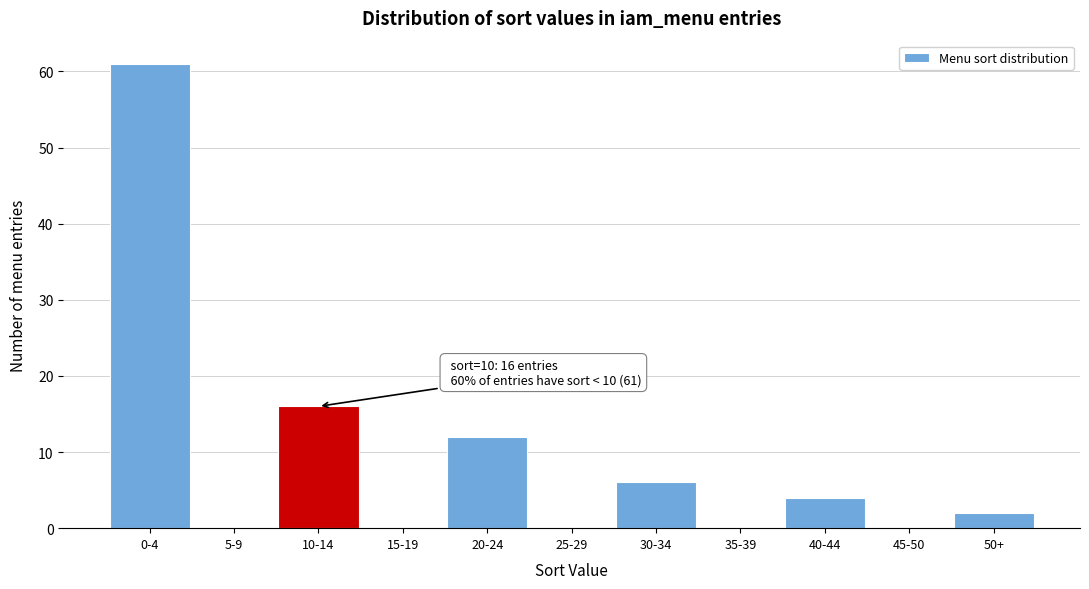

Reading left to right, what are all the values shown in this chart?

0-4=61	5-9=0	10-14=16	15-19=0	20-24=12	25-29=0	30-34=6	35-39=0	40-44=4	45-50=0	50+=2